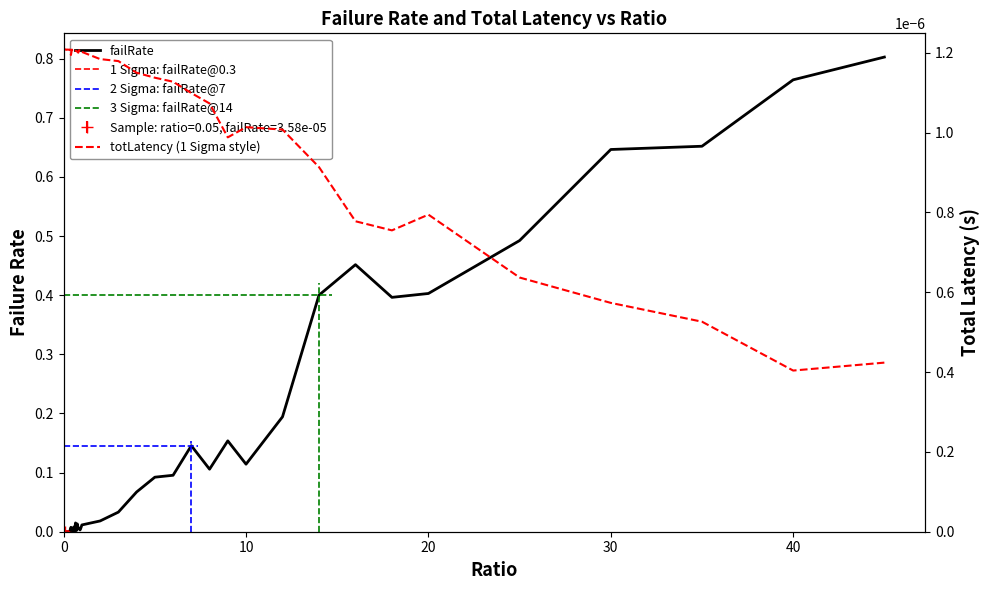

How many lines are shown in the chart?

2